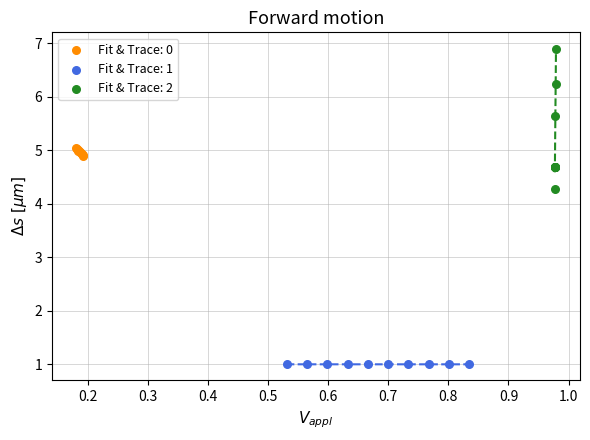

Which series reaches the maximum Y coordinate?

Fit & Trace: 2